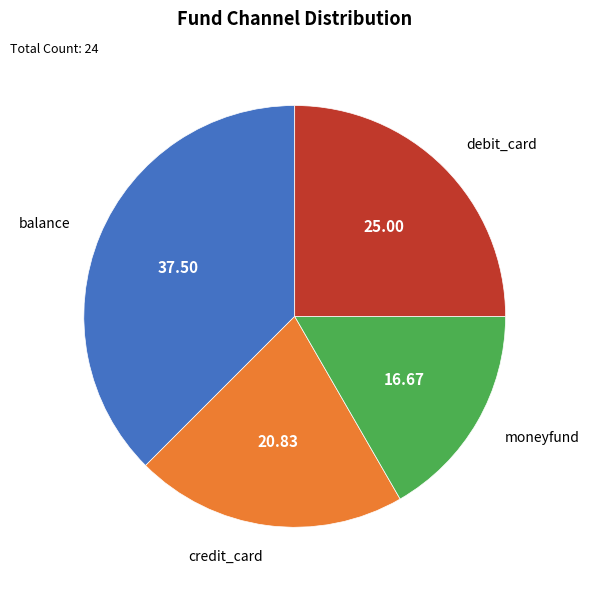

Do balance and credit_card together represent more than half of the pie?

Yes